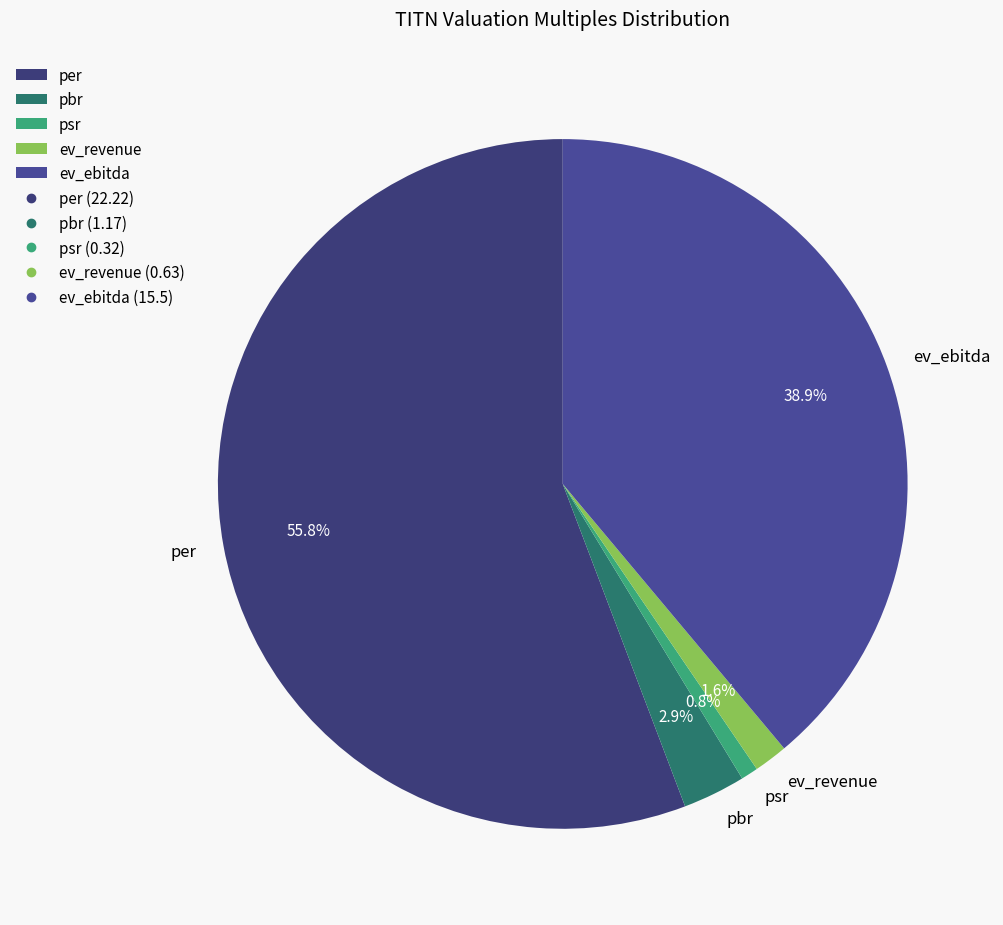

Between ev_ebitda and psr, which is larger?

ev_ebitda